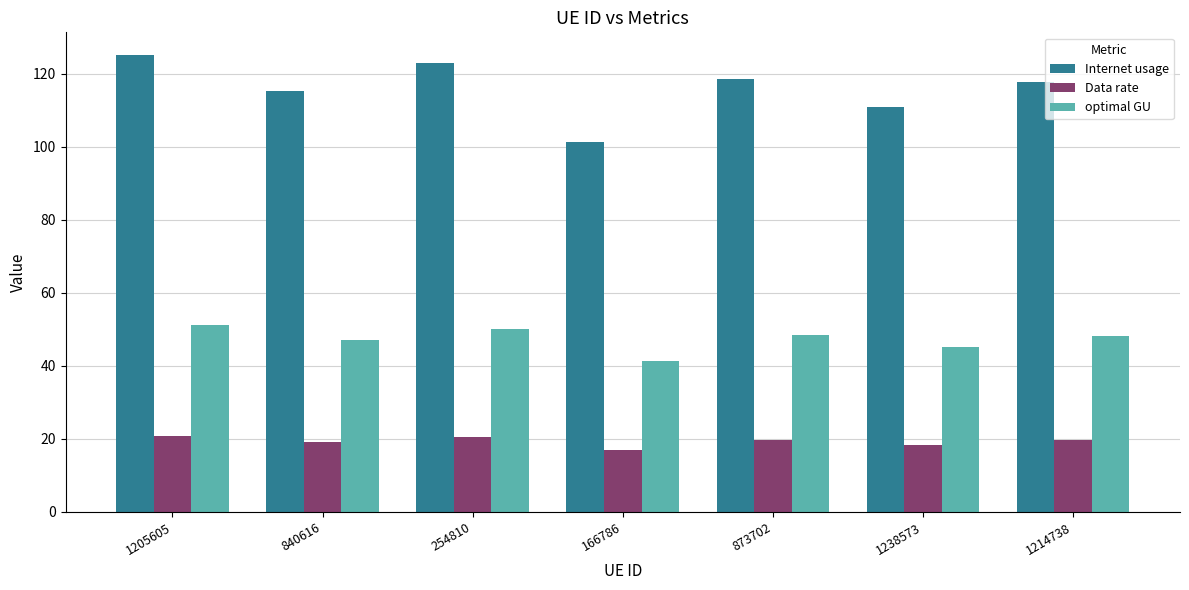

Which series has the widest spread of values?

Internet usage